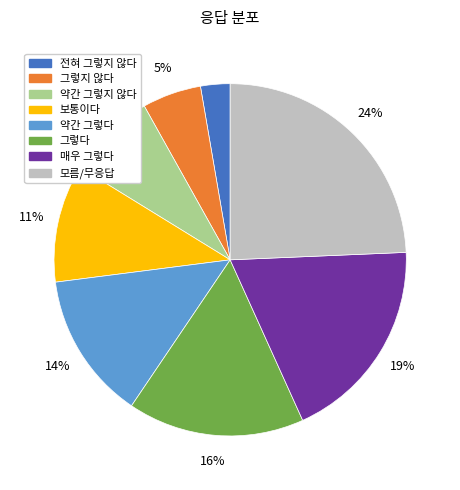

Is there any slice that represents more than half of the pie?

No